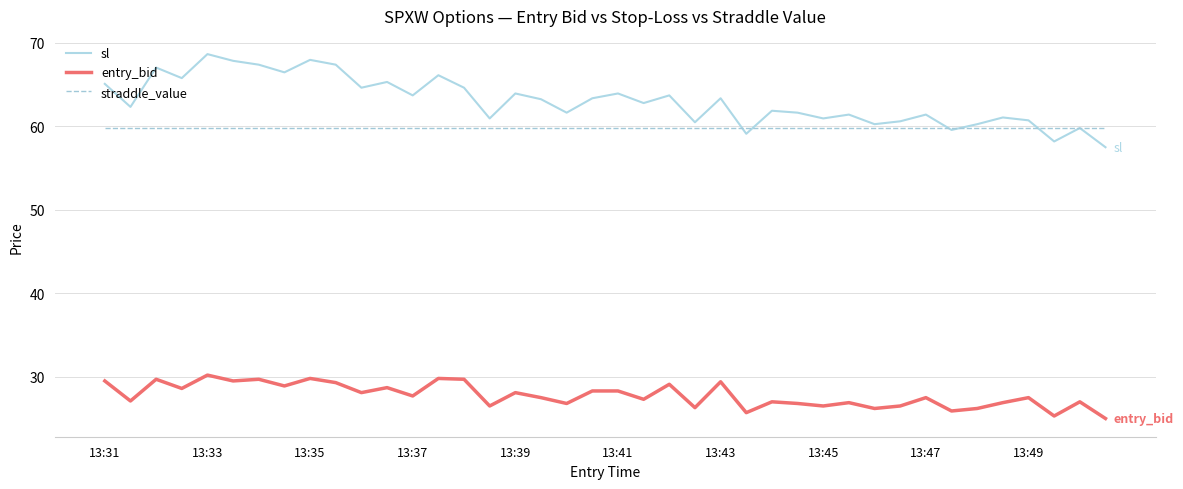

What is the sum of all straddle_value values?

2392.0